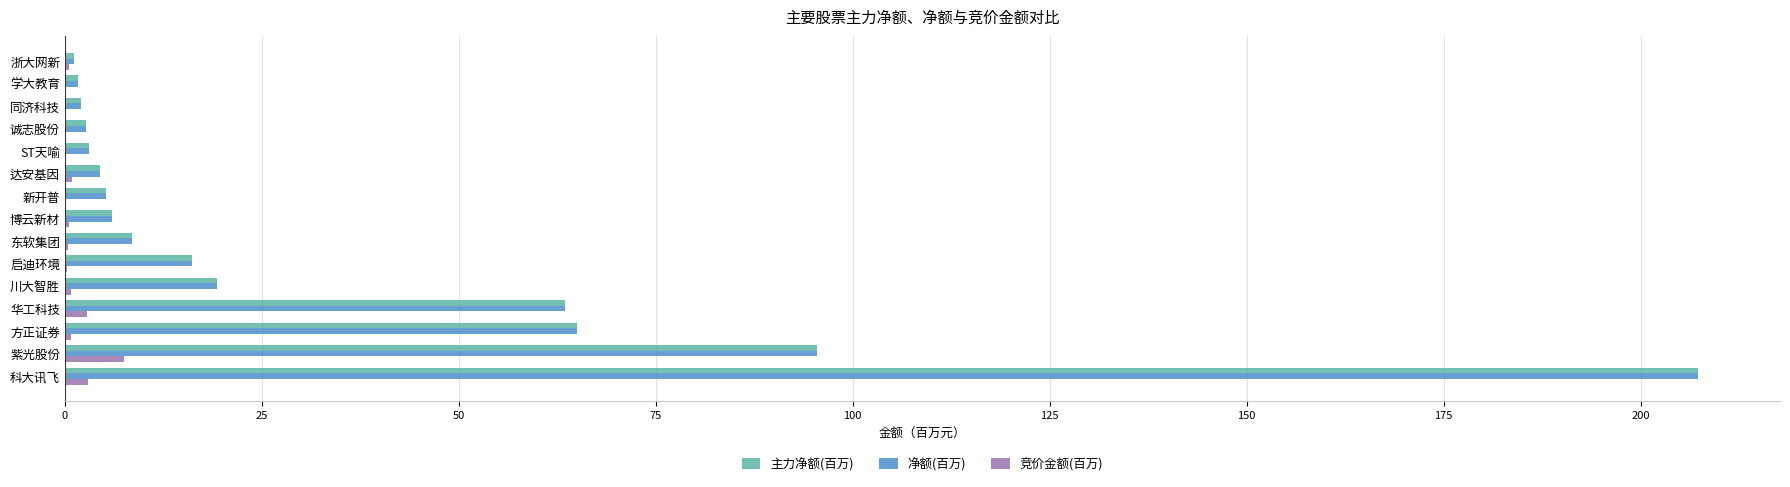

What are all the series names shown in the legend?

主力净额(百万), 净额(百万), 竞价金额(百万)